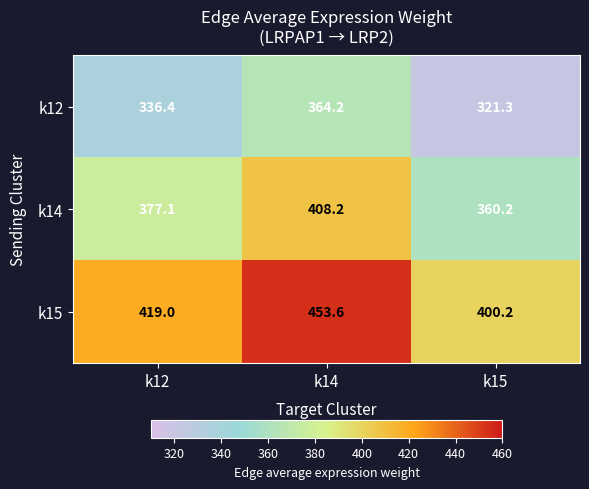

The value of k12 at k14 is 364.2. True or false?

True